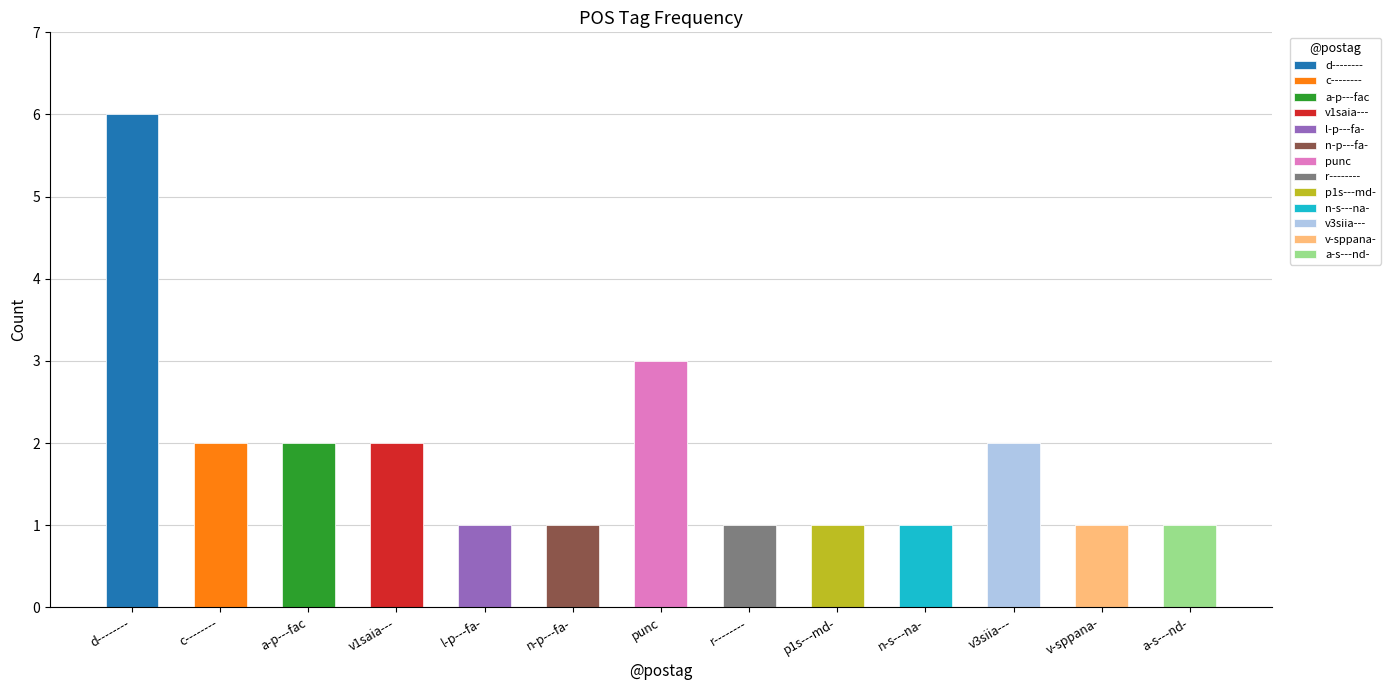

What is the difference between the second highest and minimum values?

2